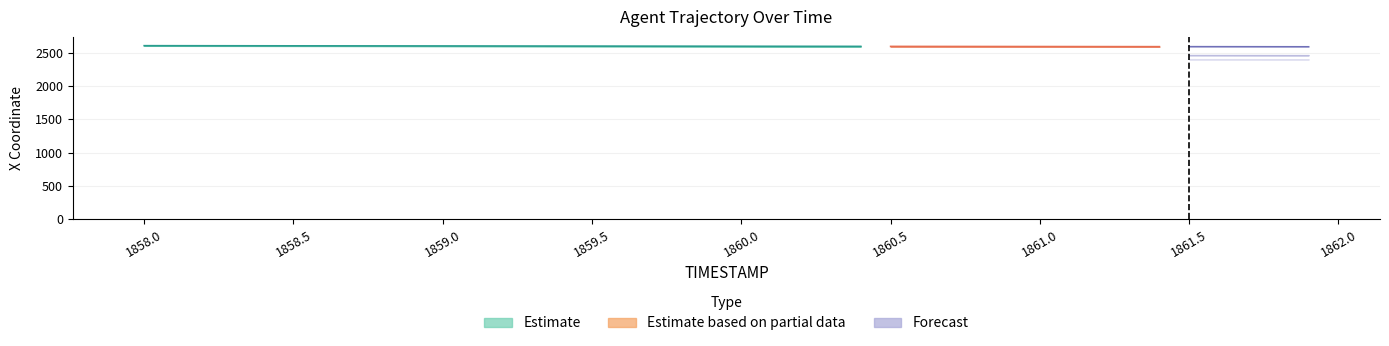

Which category has the highest value across all series?

1858.0